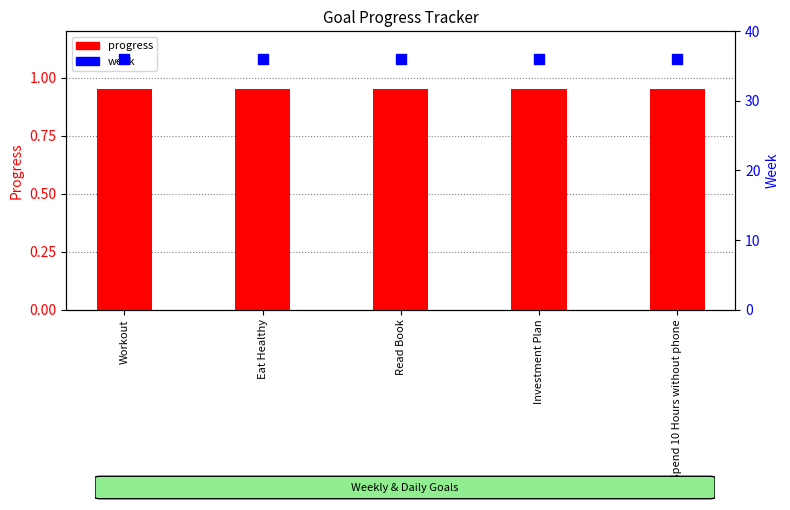

Which series has the largest total across all categories?

week